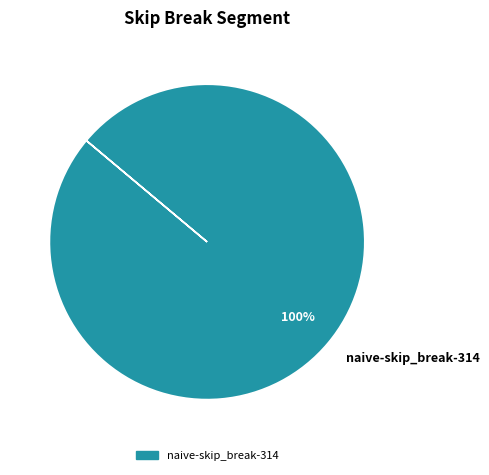

How many segments does this pie chart have?

1